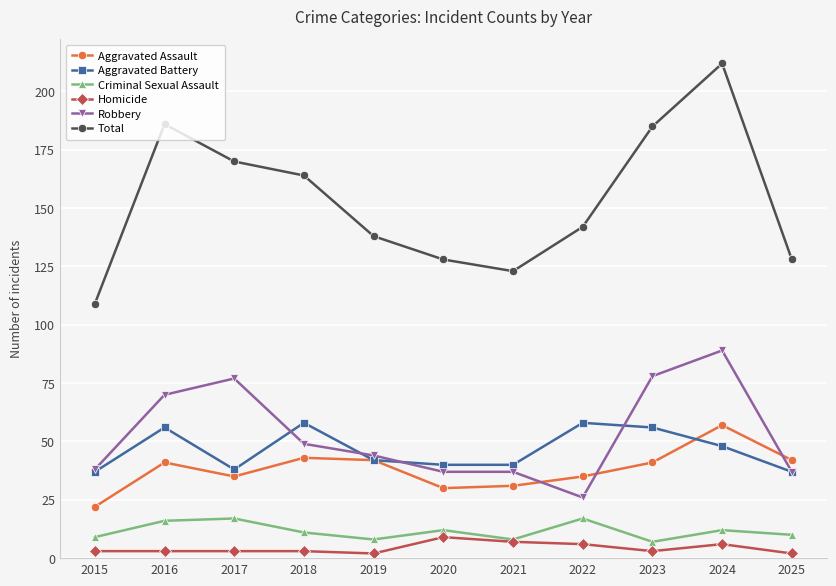

What is the value of the Criminal Sexual Assault point at the 4th from the left?

11